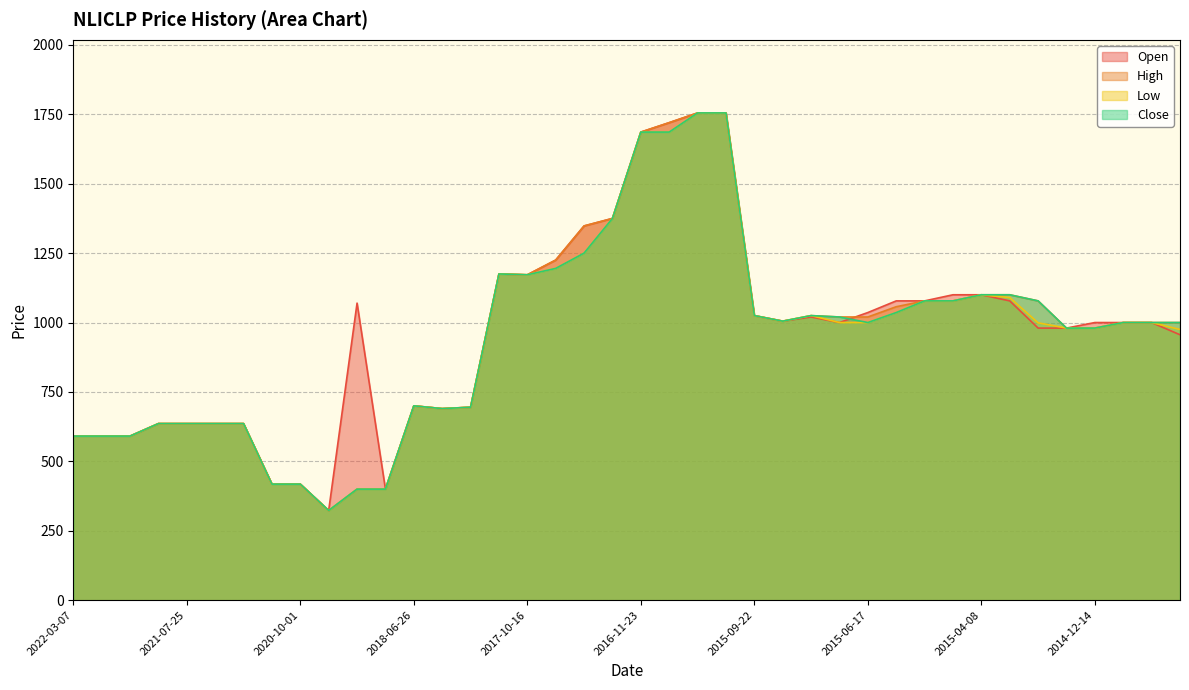

At which label does Low reach its minimum?

2020-07-06